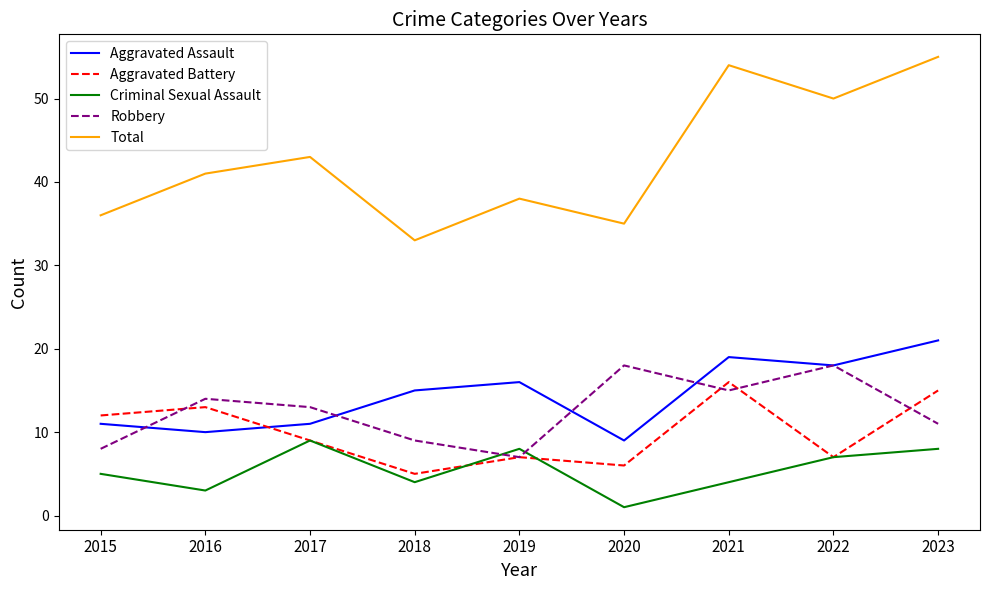

True or false: Robbery has a value of 13 at 2015.

False